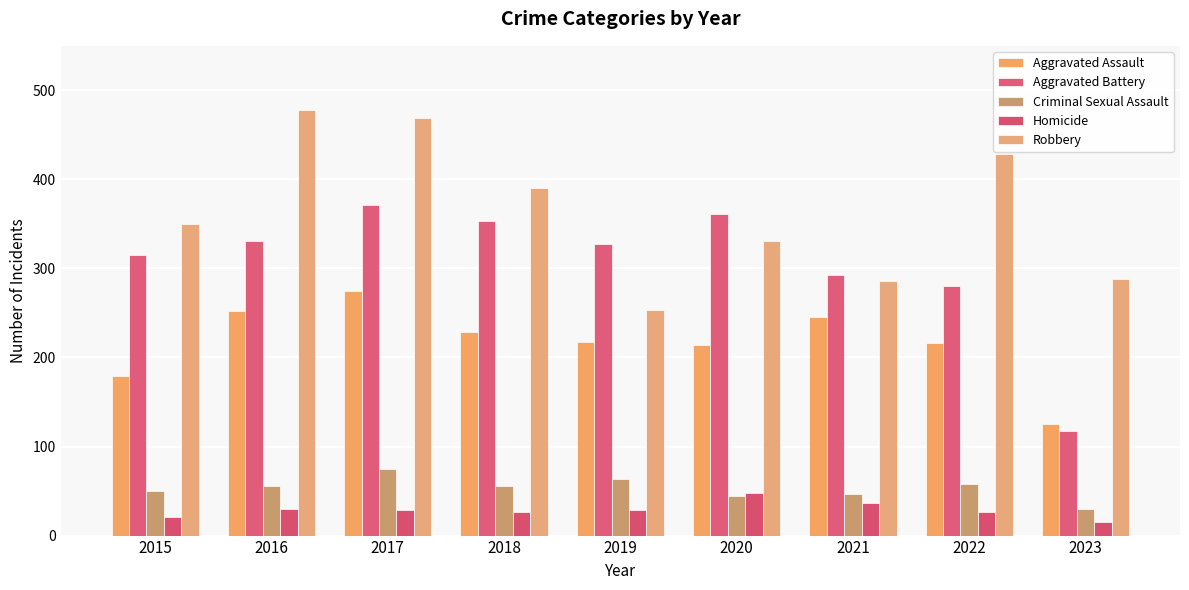

The value of Aggravated Assault at 2020 is 347. True or false?

False